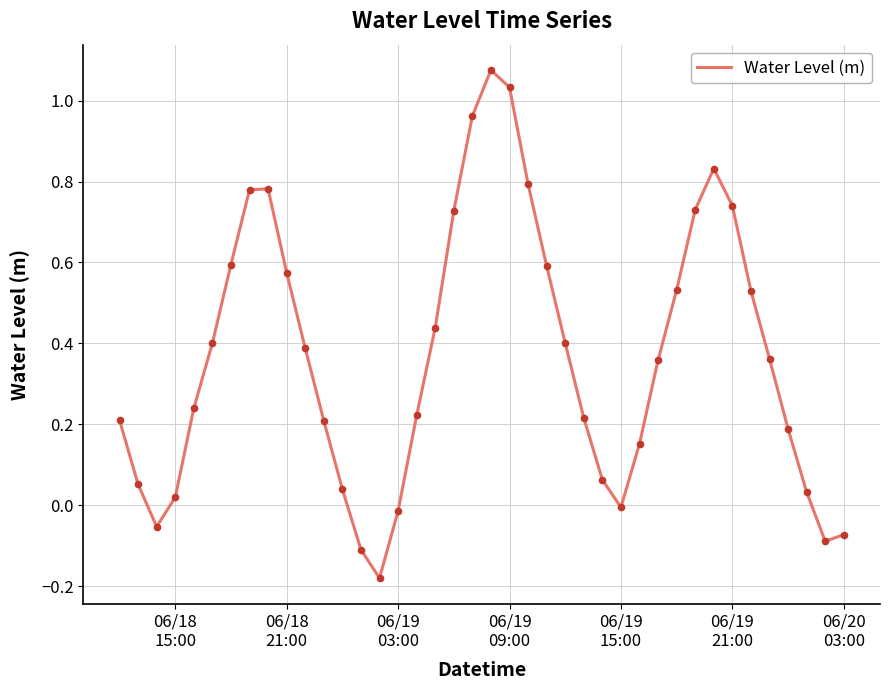

How many lines are shown in the chart?

1